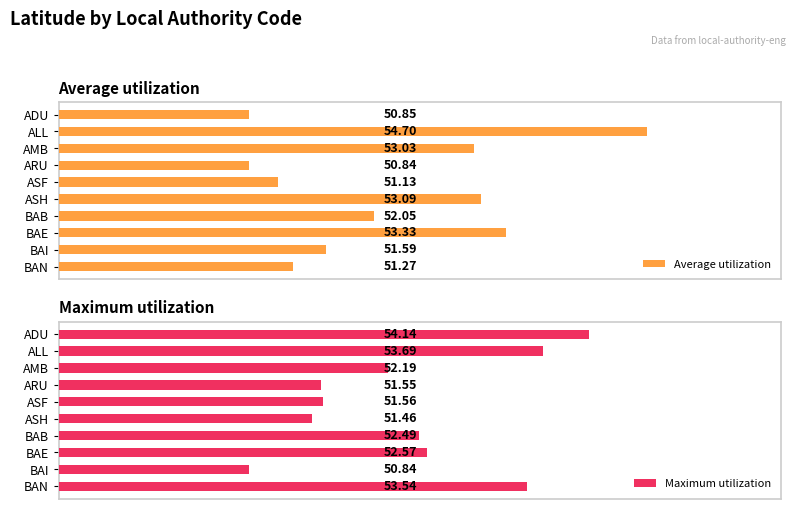

Does the chart contain stacked bars?

No